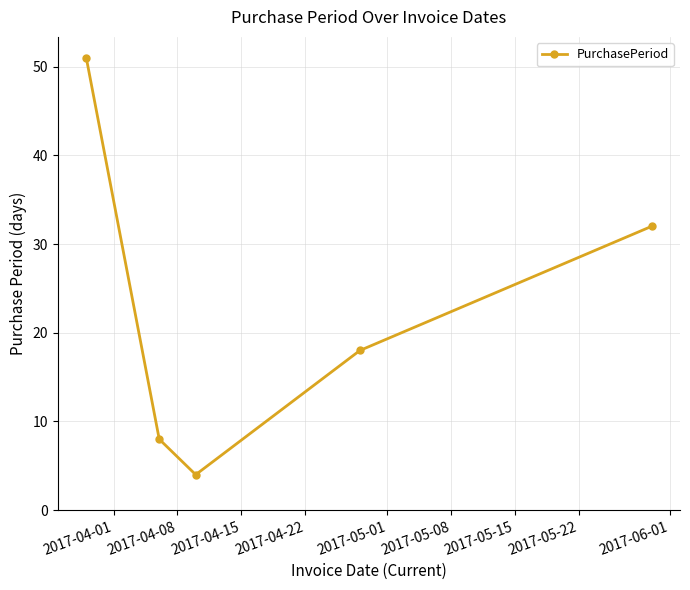

What is the sum of all values?

113